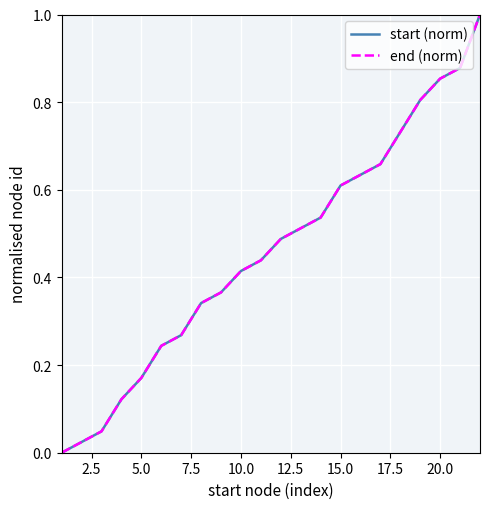

Is this an area chart (filled region under the line)?

No